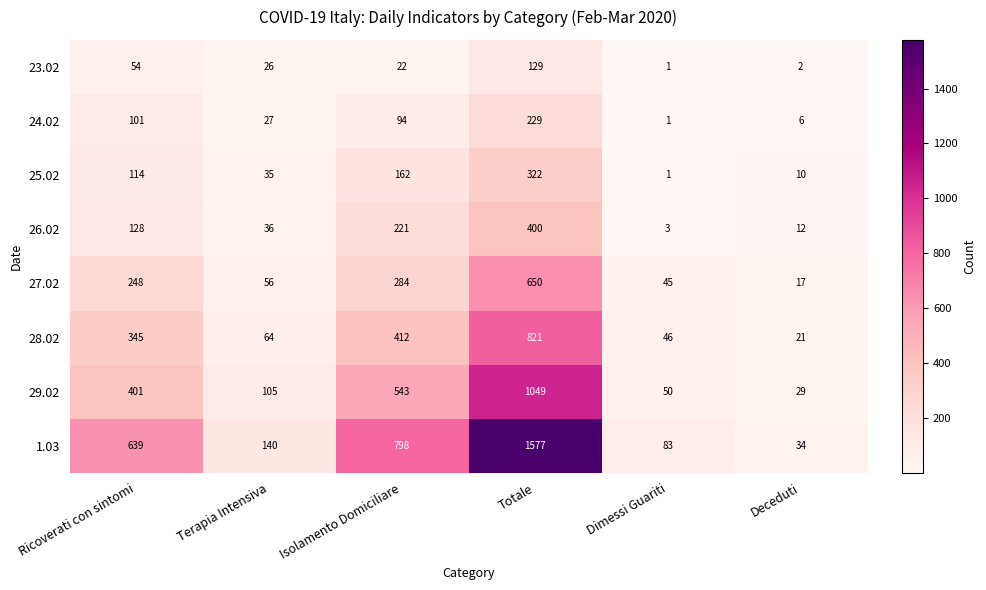

Which series has the largest total across all categories?

1.03